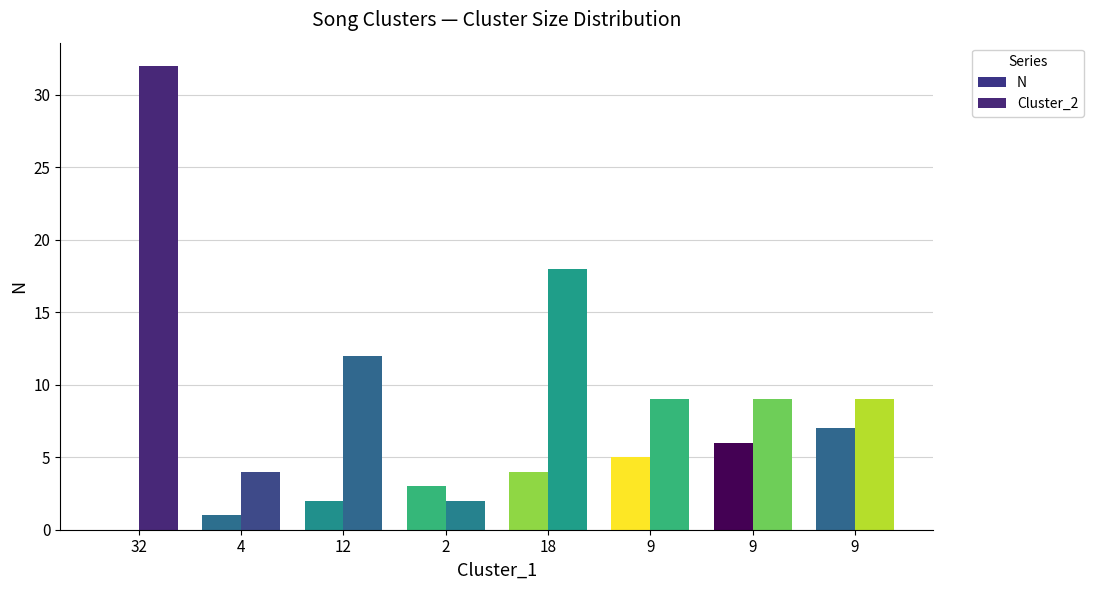

Does the chart contain stacked bars?

No